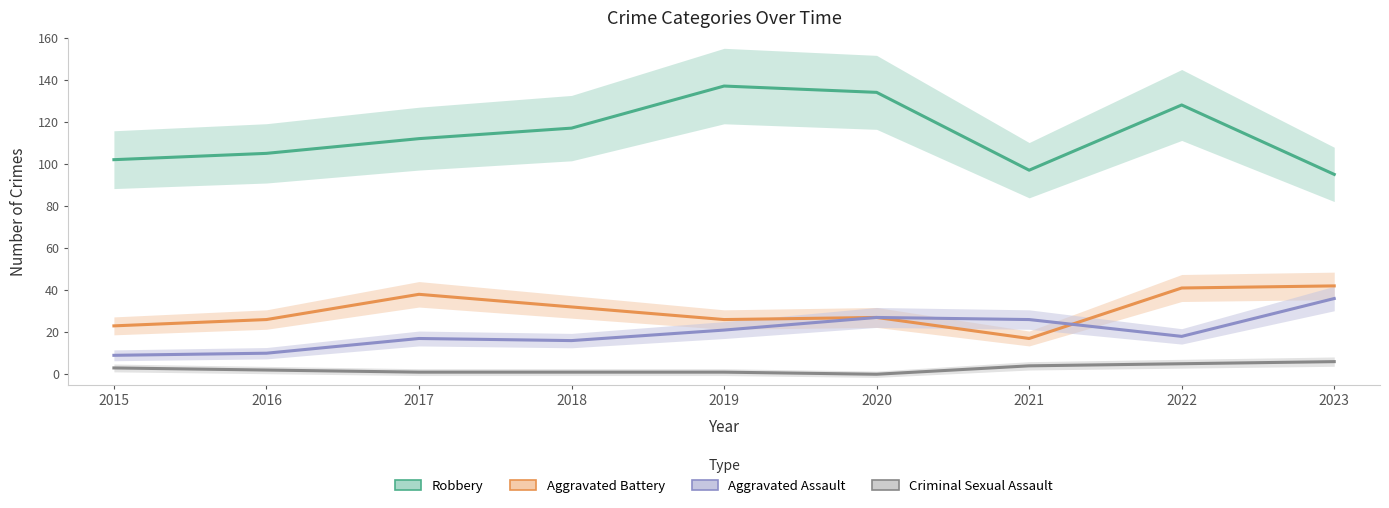

What is the total value across all series at 2015?

137